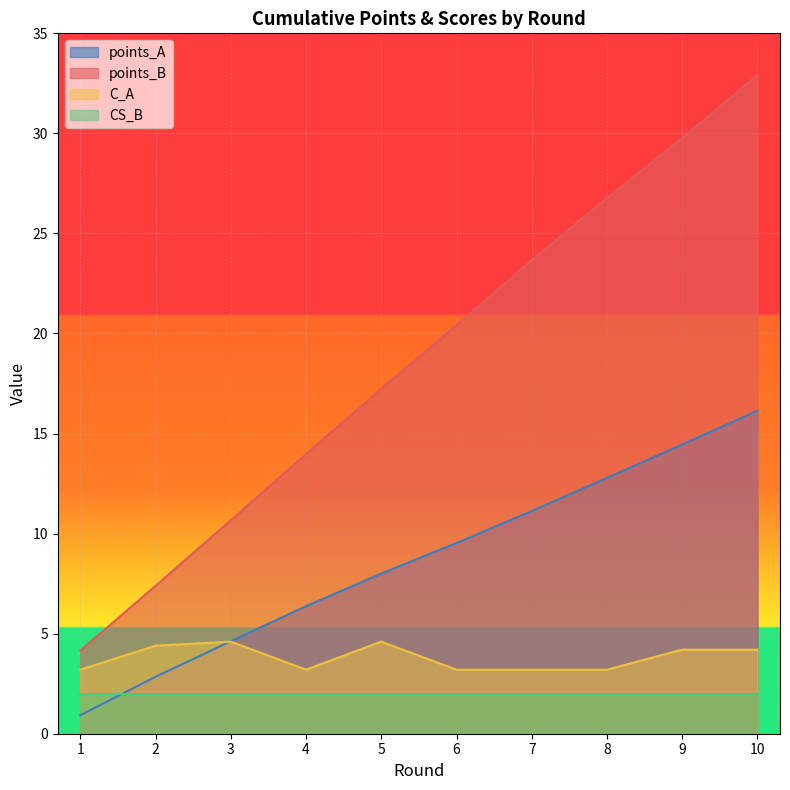

How many values in the points_B series are below 20?

5